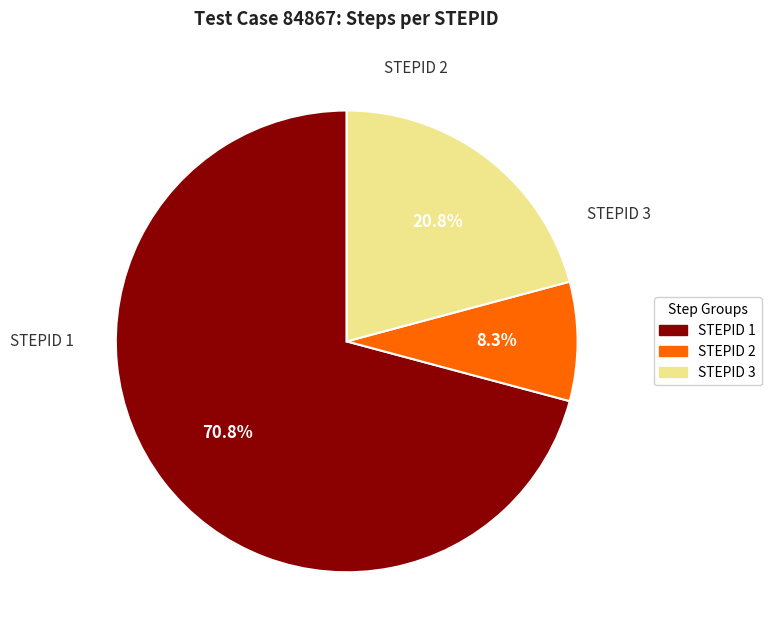

Between STEPID 1 and STEPID 2, which is larger?

STEPID 1